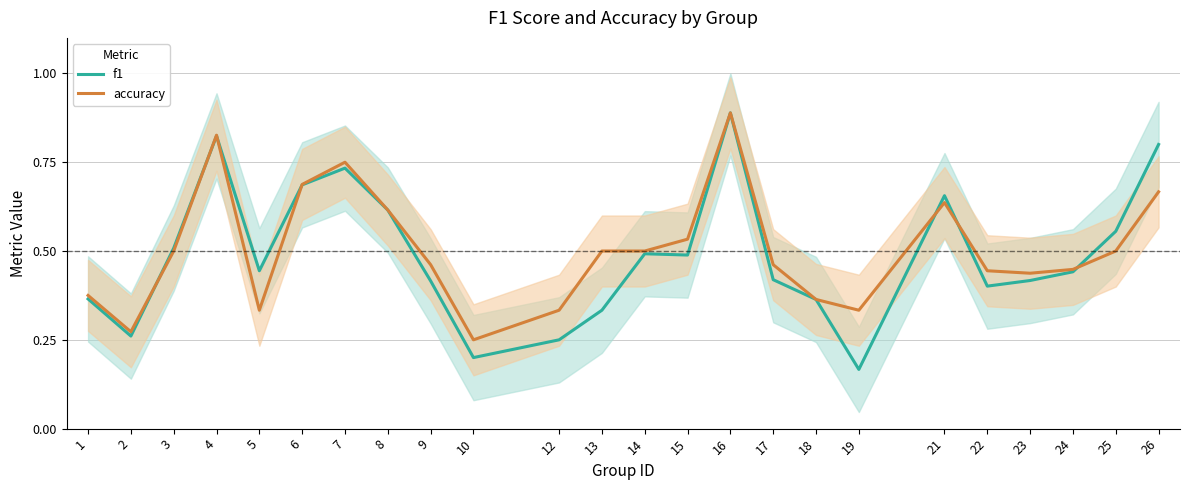

What is the difference between the maximum and minimum values in the f1 series?

0.7